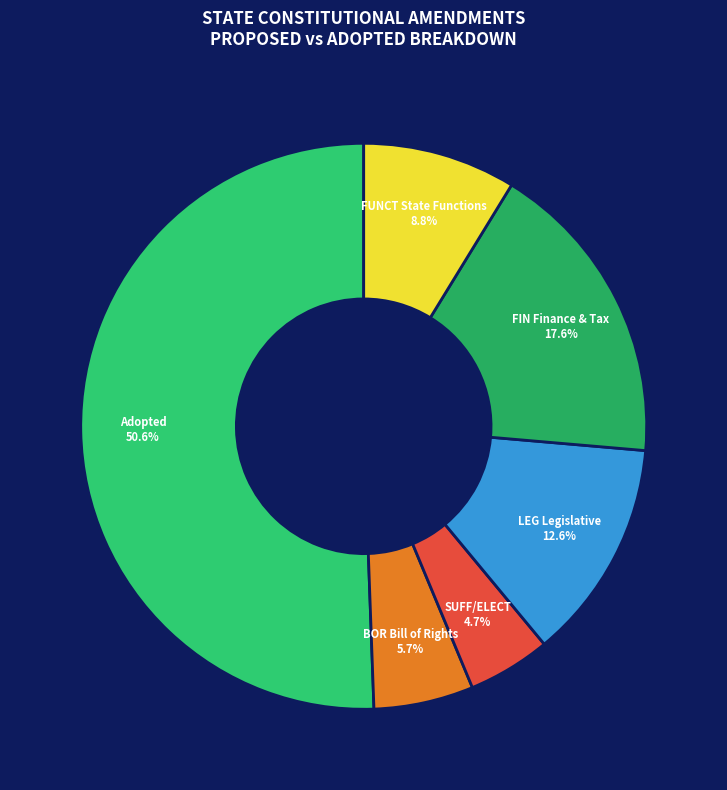

How many slices are in this pie chart?

6